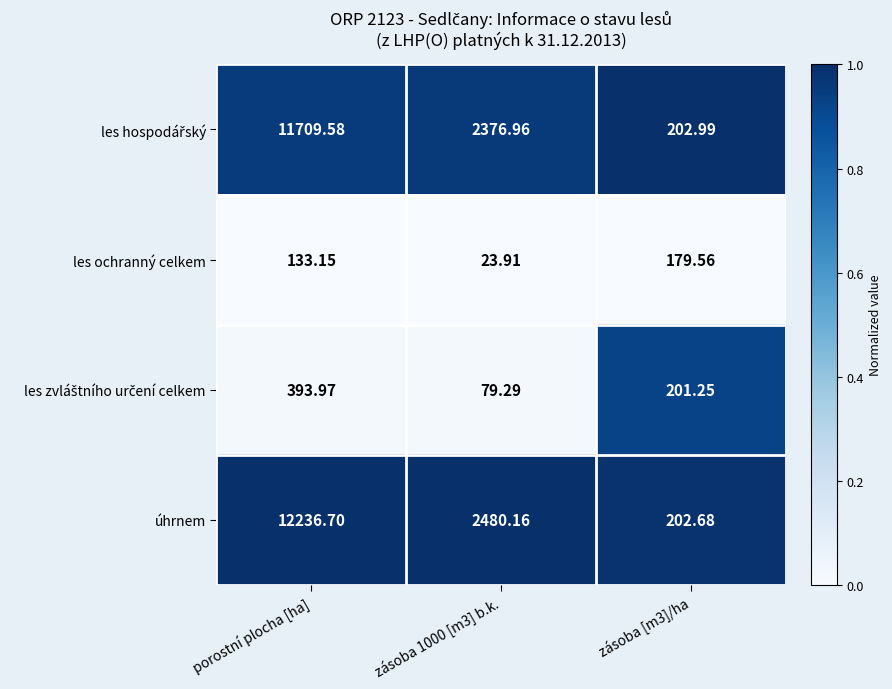

Which category has the highest value across all series?

porostní plocha [ha]